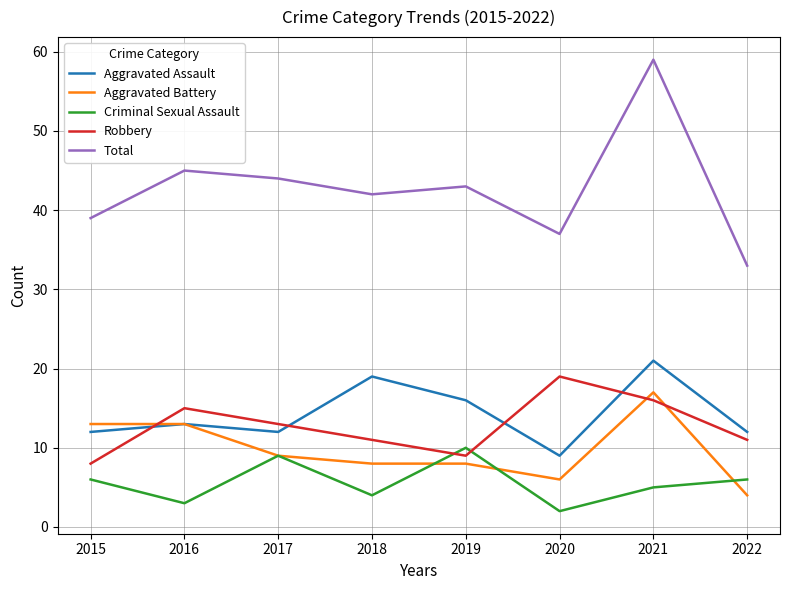

Between which two adjacent categories do Robbery and Aggravated Assault first intersect?

2015 and 2016